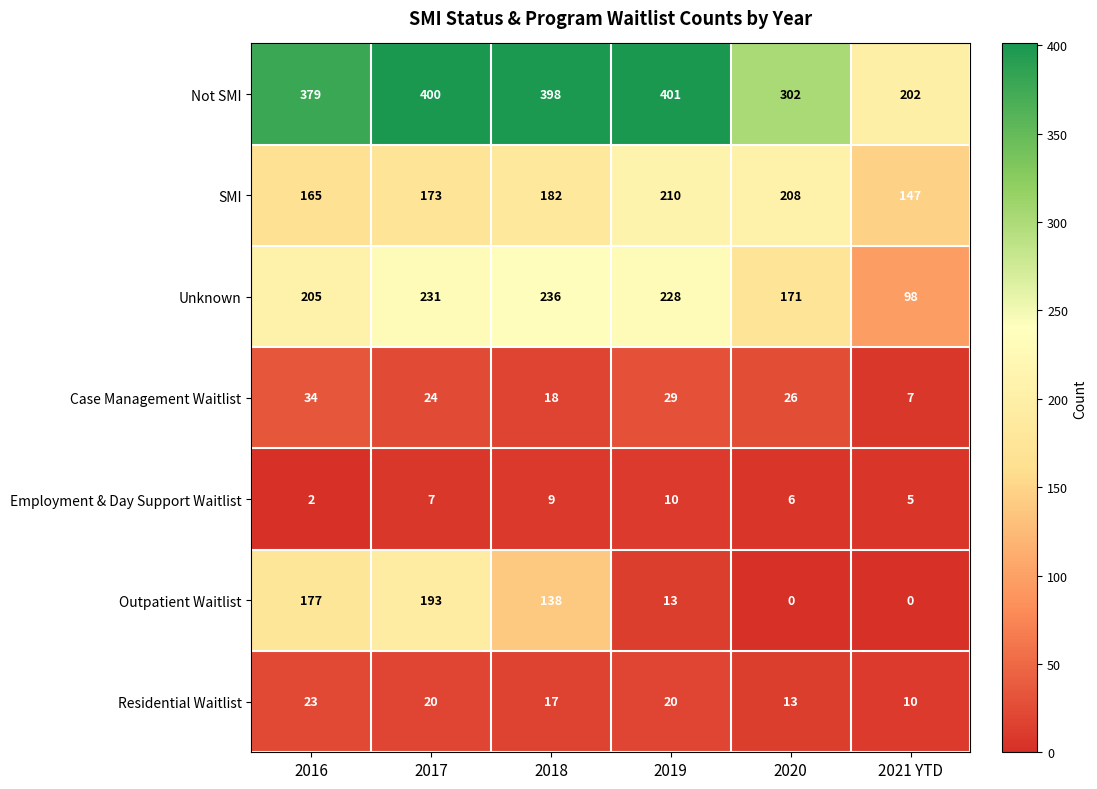

What is the lowest value of the Not SMI series?

202